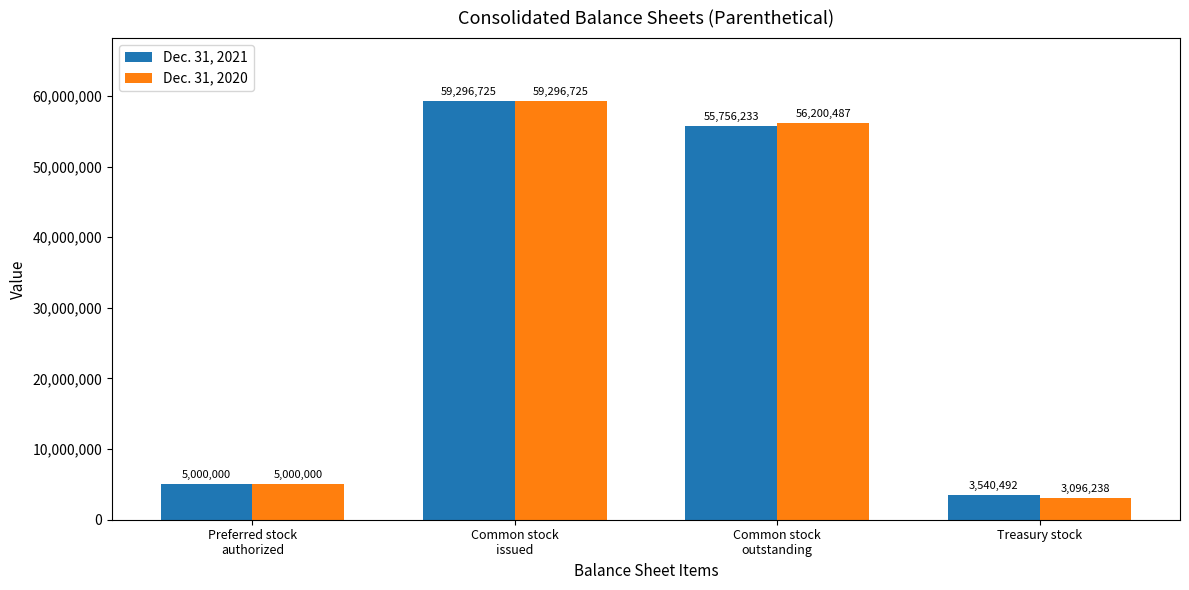

Reading left to right, list all the values displayed in this chart.

Dec. 31, 2021: 5000000	59296725	55756233	3540492
Dec. 31, 2020: 5000000	59296725	56200487	3096238